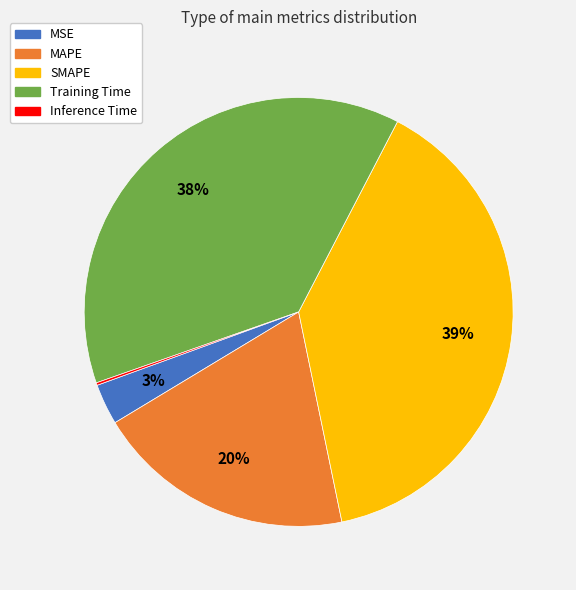

Which has a higher value, MSE or MAPE?

MAPE